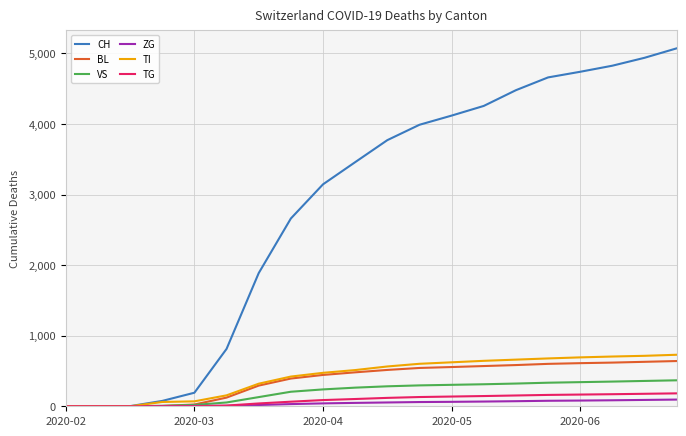

Which series has the largest total across all categories?

CH